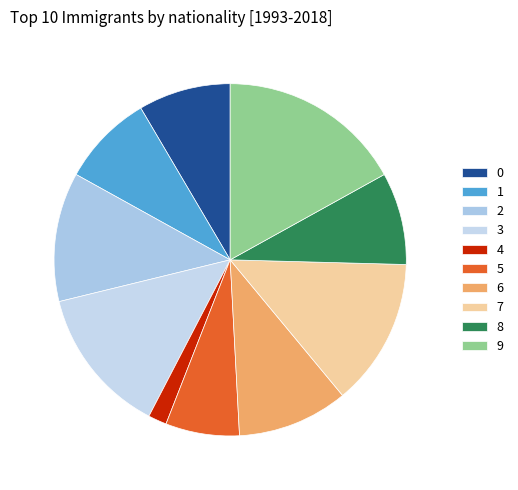

True or false: 3 accounts for 28% of the total.

False